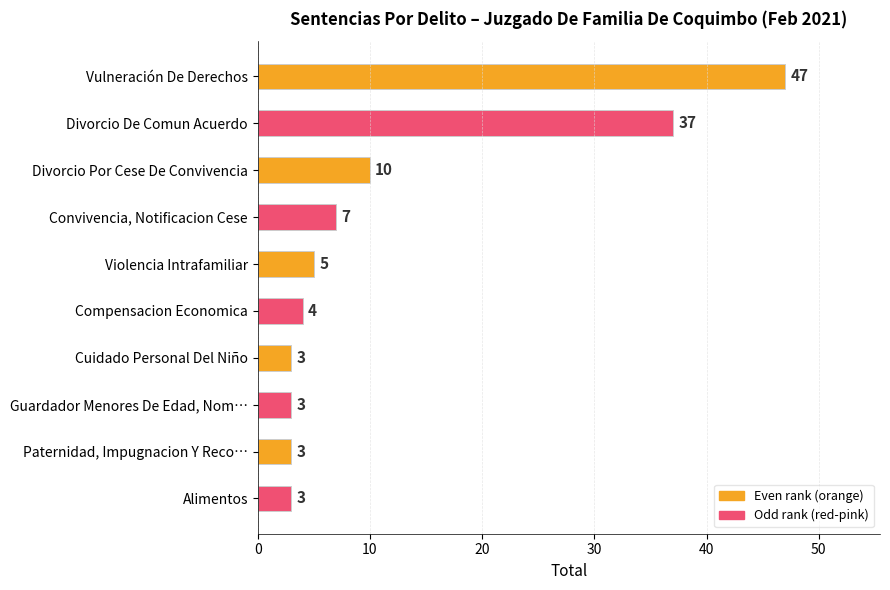

Reading top to bottom, extract all data points from this chart.

47	37	10	7	5	4	3	3	3	3